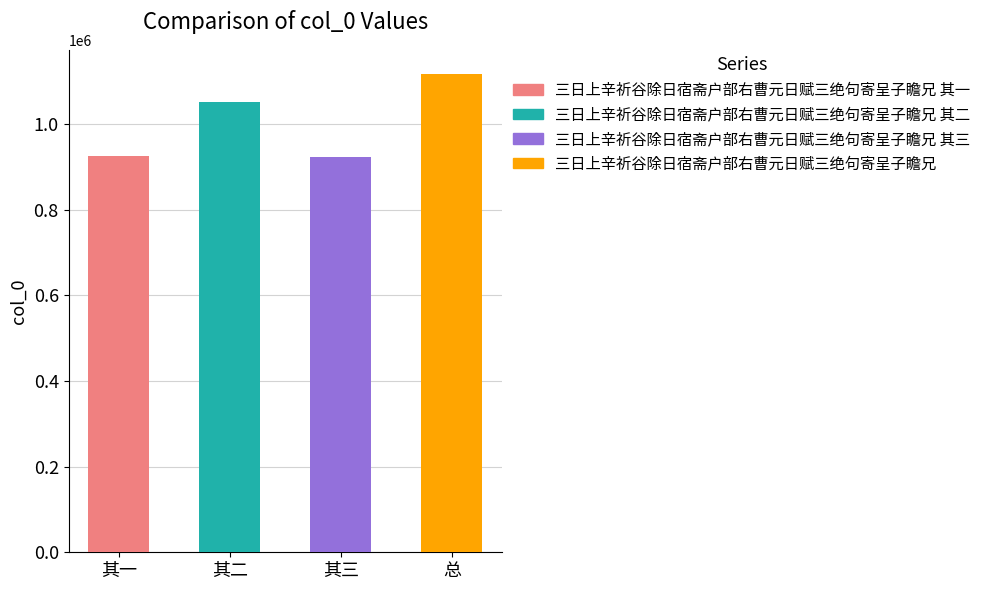

How many data points are above 1051571?

1